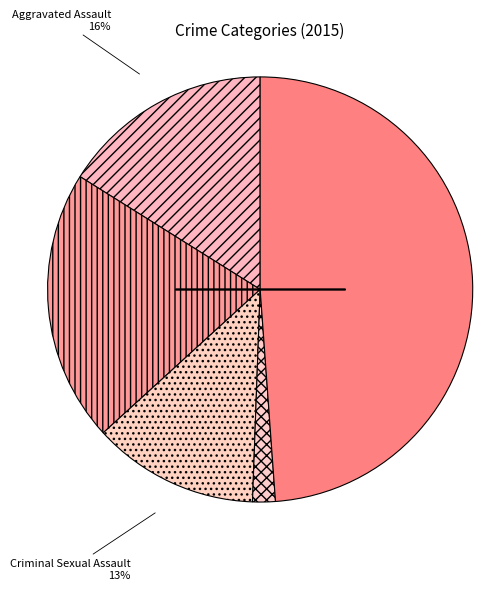

Rank the categories by value from lowest to highest.

Homicide, Criminal Sexual Assault, Aggravated Assault, Aggravated Battery, Robbery